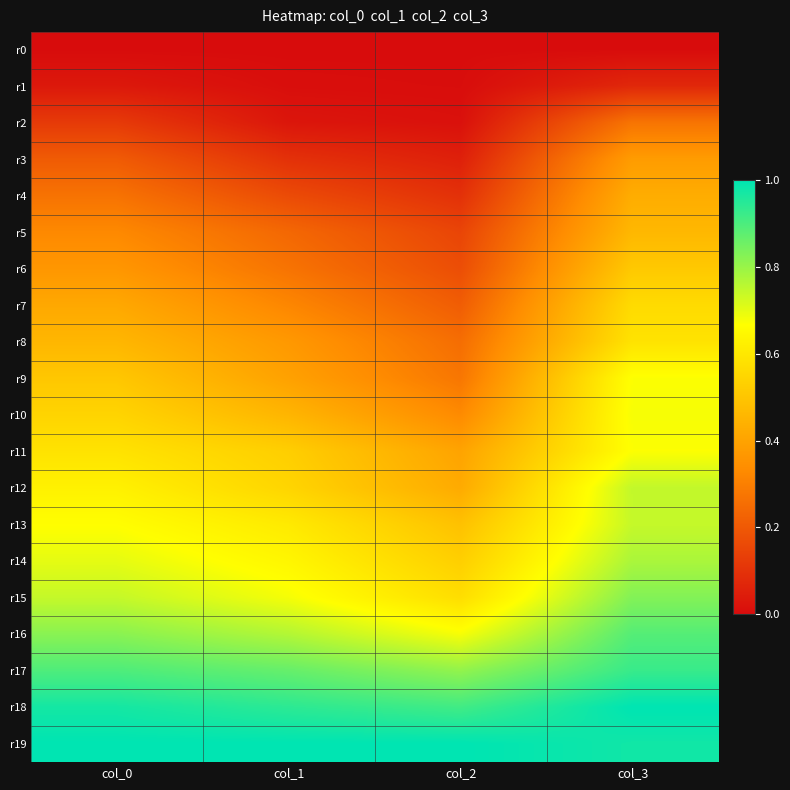

Reading left to right, what are all the values shown in this chart?

r0: col_0=0.0	col_1=0.0	col_2=0.0	col_3=0.0
r1: col_0=0.0	col_1=0.0	col_2=0.0	col_3=0.1
r2: col_0=0.1	col_1=0.0	col_2=0.0	col_3=0.3
r3: col_0=0.2	col_1=0.1	col_2=0.1	col_3=0.4
r4: col_0=0.3	col_1=0.2	col_2=0.1	col_3=0.4
r5: col_0=0.3	col_1=0.2	col_2=0.1	col_3=0.5
r6: col_0=0.4	col_1=0.3	col_2=0.2	col_3=0.5
r7: col_0=0.4	col_1=0.3	col_2=0.2	col_3=0.6
r8: col_0=0.5	col_1=0.4	col_2=0.3	col_3=0.6
r9: col_0=0.5	col_1=0.4	col_2=0.3	col_3=0.7
r10: col_0=0.5	col_1=0.5	col_2=0.3	col_3=0.7
r11: col_0=0.6	col_1=0.5	col_2=0.4	col_3=0.7
r12: col_0=0.6	col_1=0.5	col_2=0.4	col_3=0.7
r13: col_0=0.7	col_1=0.6	col_2=0.5	col_3=0.7
r14: col_0=0.7	col_1=0.6	col_2=0.5	col_3=0.8
r15: col_0=0.7	col_1=0.7	col_2=0.6	col_3=0.8
r16: col_0=0.8	col_1=0.8	col_2=0.7	col_3=0.9
r17: col_0=0.9	col_1=0.9	col_2=0.8	col_3=0.9
r18: col_0=1.0	col_1=0.9	col_2=0.9	col_3=1.0
r19: col_0=1.0	col_1=1.0	col_2=1.0	col_3=1.0